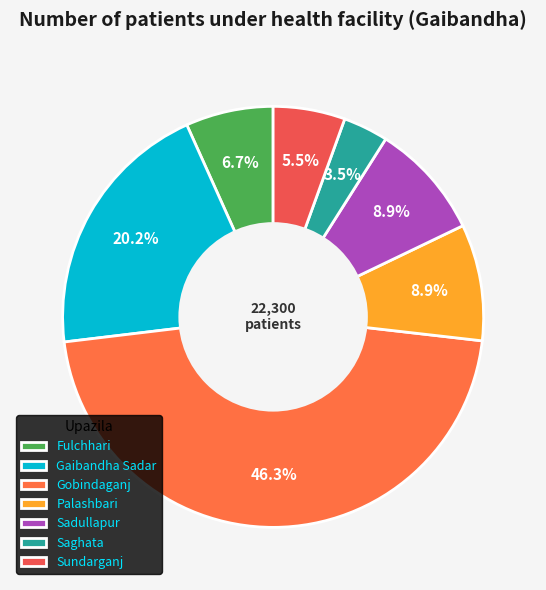

Rank the categories by value from highest to lowest.

Gobindaganj, Gaibandha Sadar, Palashbari, Sadullapur, Fulchhari, Sundarganj, Saghata